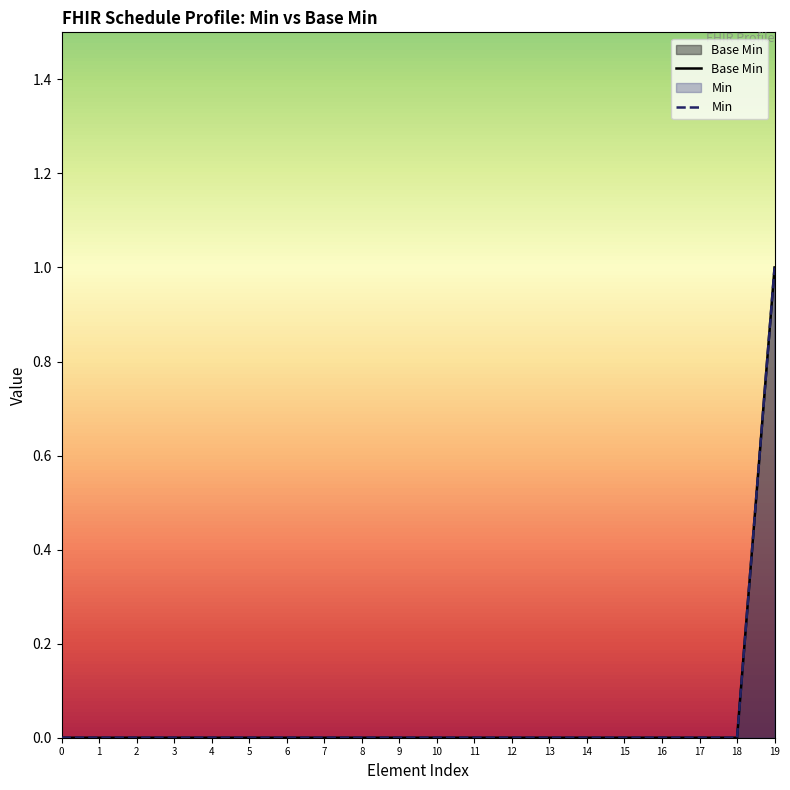

Does the chart display data point markers on the line(s)?

No